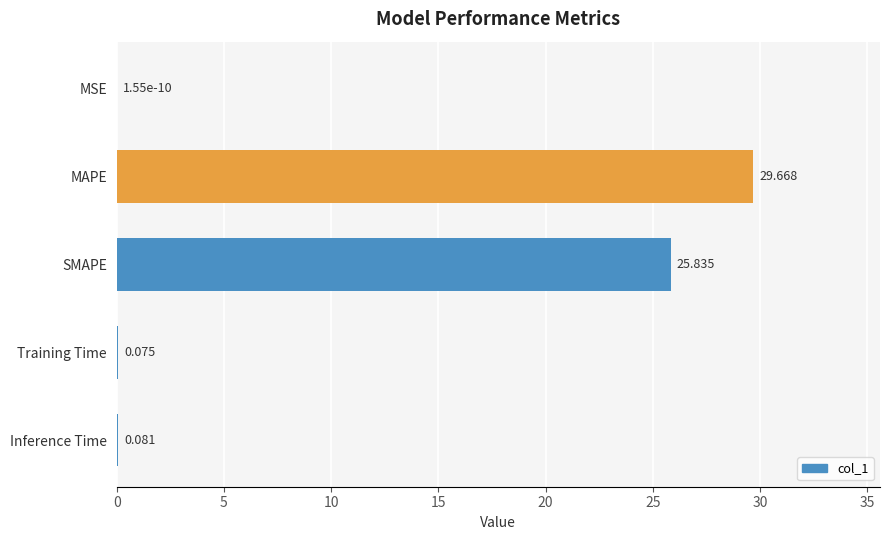

Which category has the highest value across all series?

MAPE